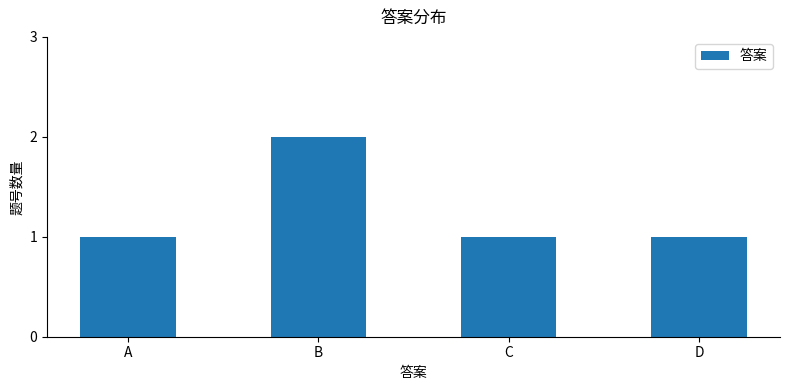

At which category does the chart reach its peak across all series?

B